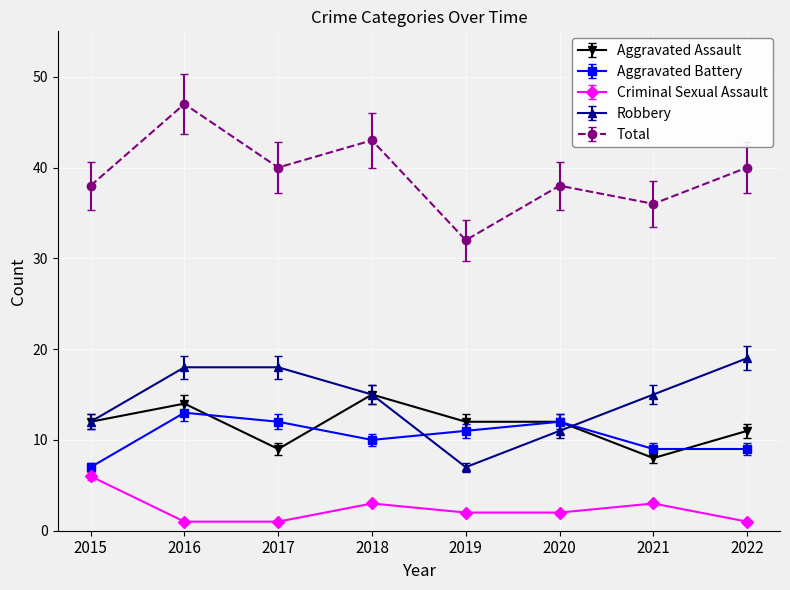

Is it true that Aggravated Assault equals 4.8 at 2015?

False